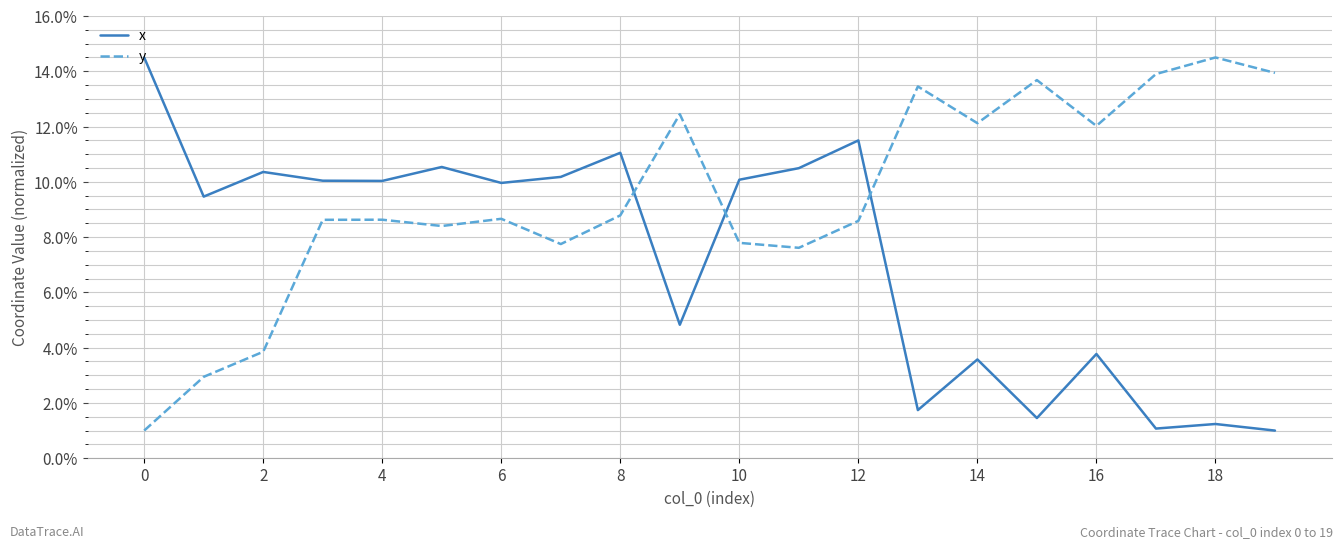

Does the chart display data point markers on the line(s)?

No